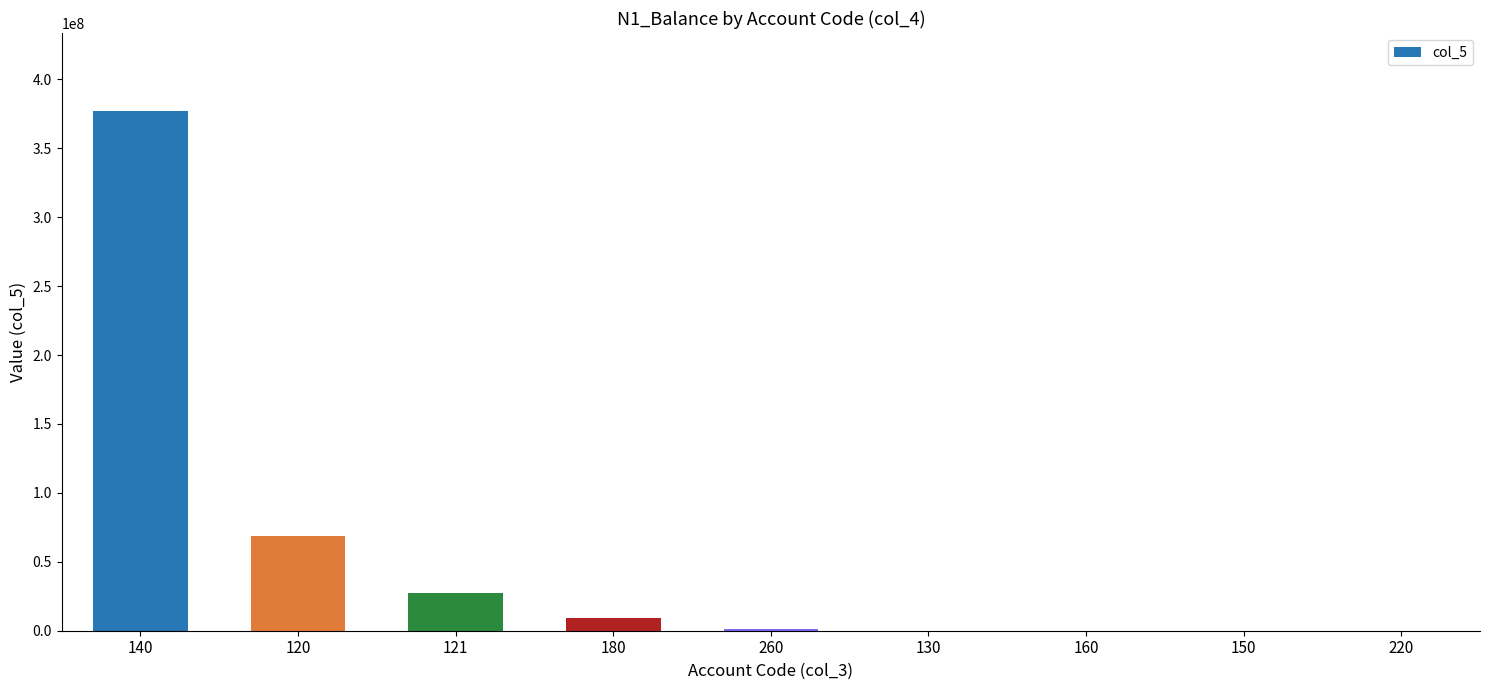

What is the greatest value displayed?

377031198.6